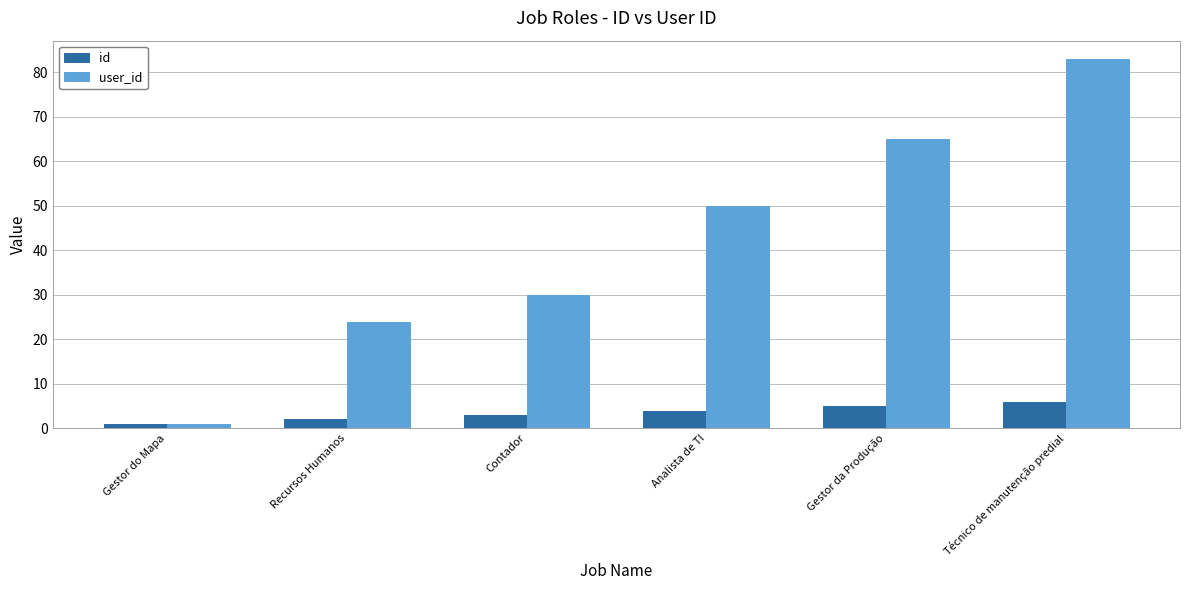

List the series in order of their peak value, lowest first.

id, user_id